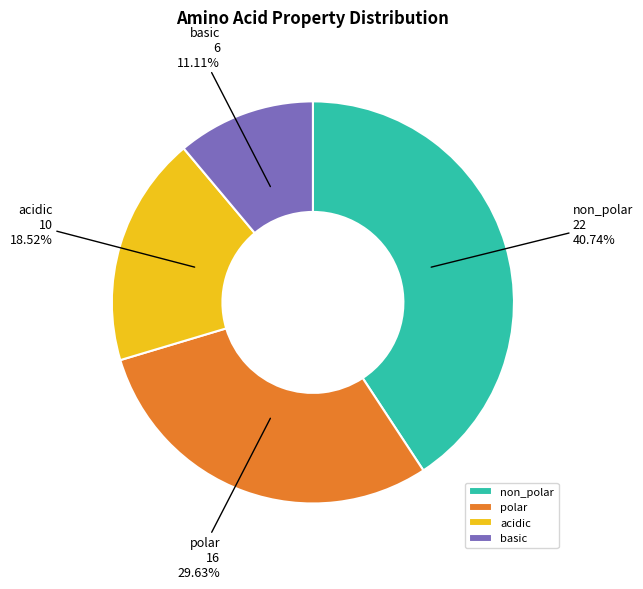

Does basic account for over 50% of the chart?

No